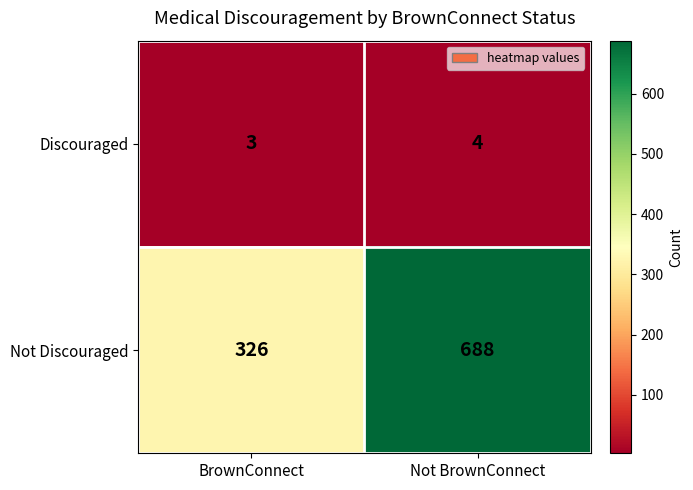

Between BrownConnect and Not BrownConnect, which series saw the biggest shift?

Not Discouraged